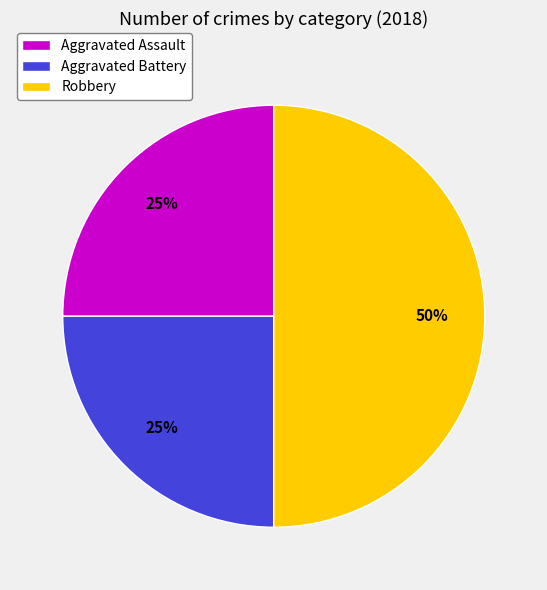

What is the largest slice in the pie chart?

Robbery